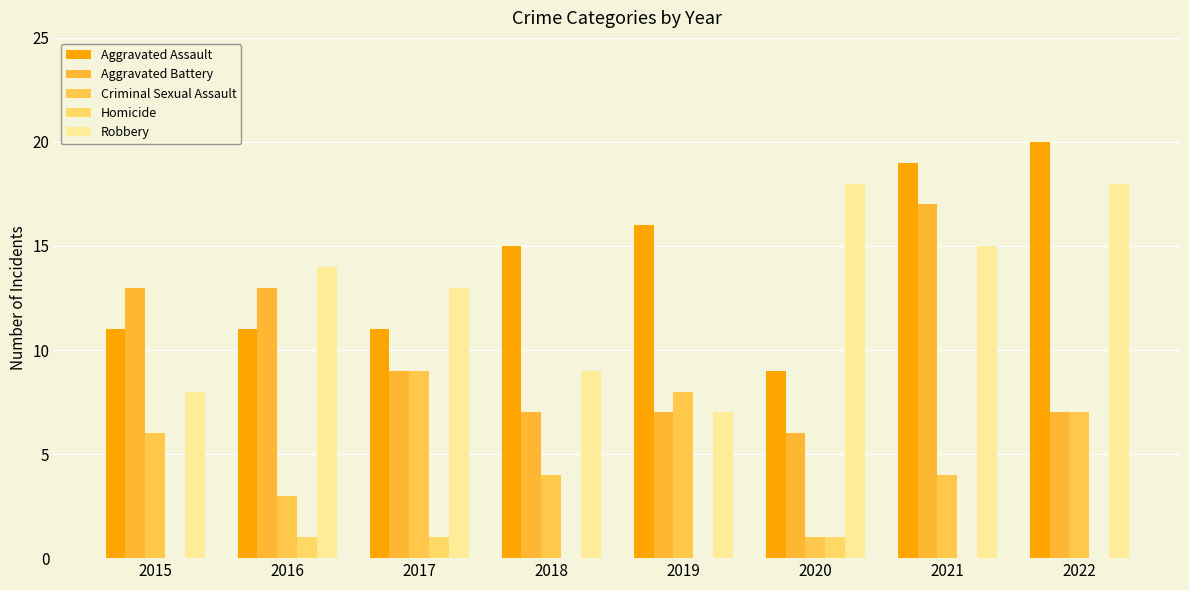

Count the number of categories in the chart.

8